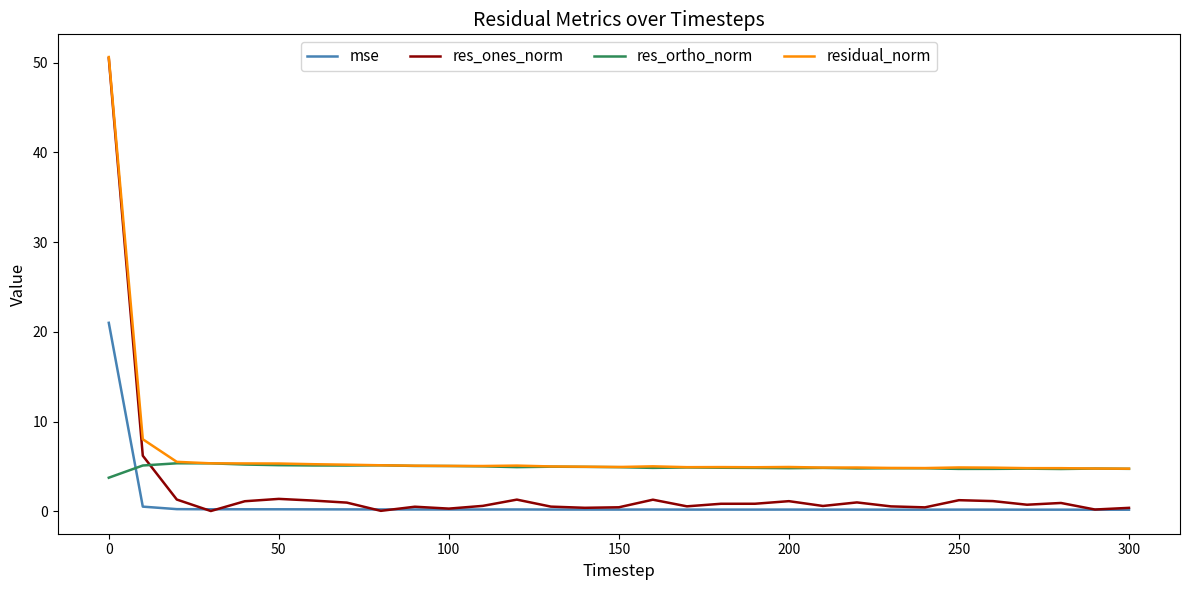

At how many categories does at least one series exceed 17?

1